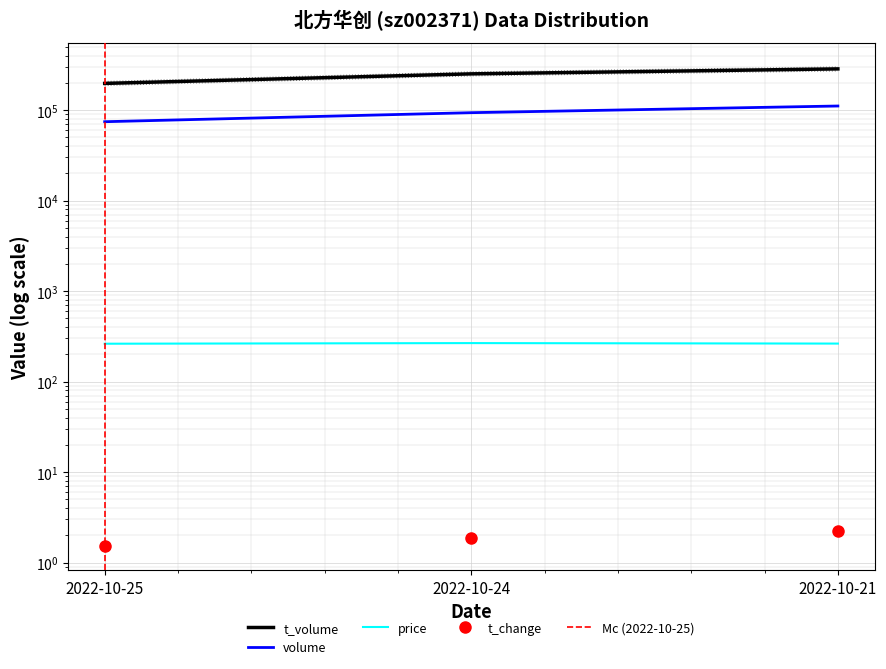

Read the price value at 2022-10-24.

265.9